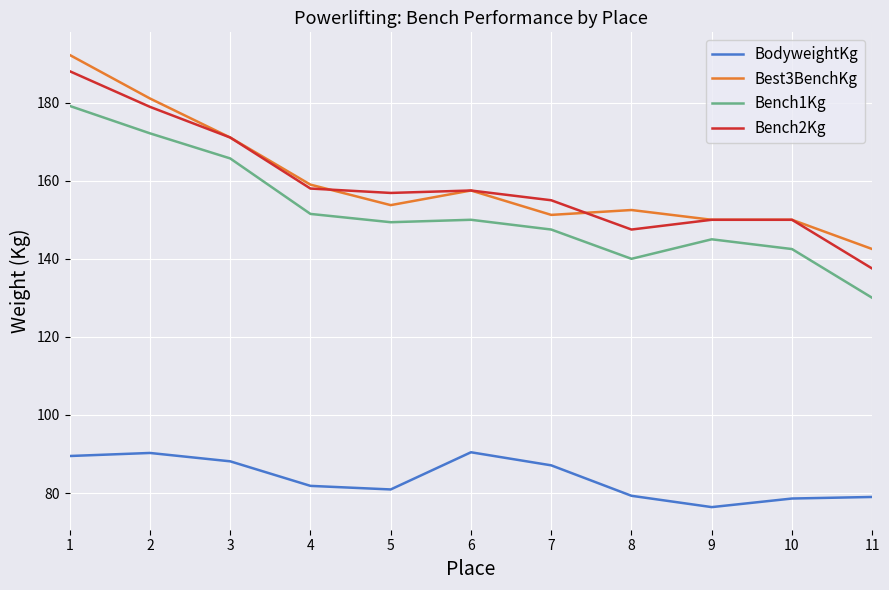

The value of Bench1Kg at 1 is 309.3. True or false?

False